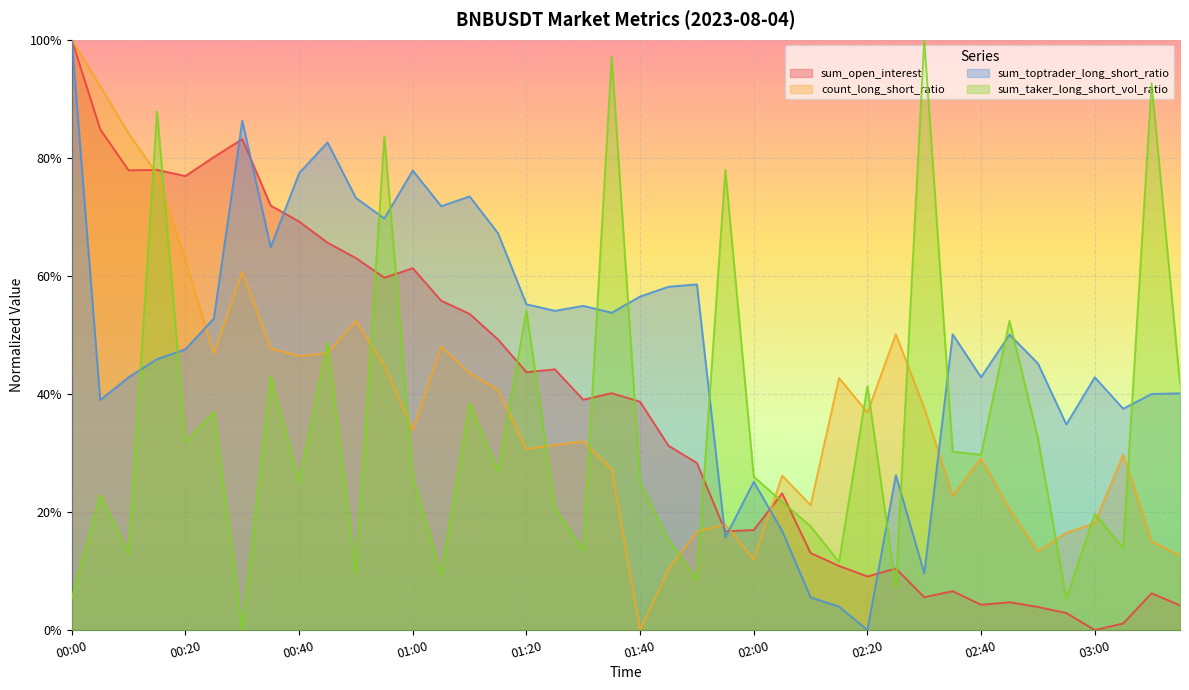

How many intersections are there between count_long_short_ratio and sum_open_interest?

4